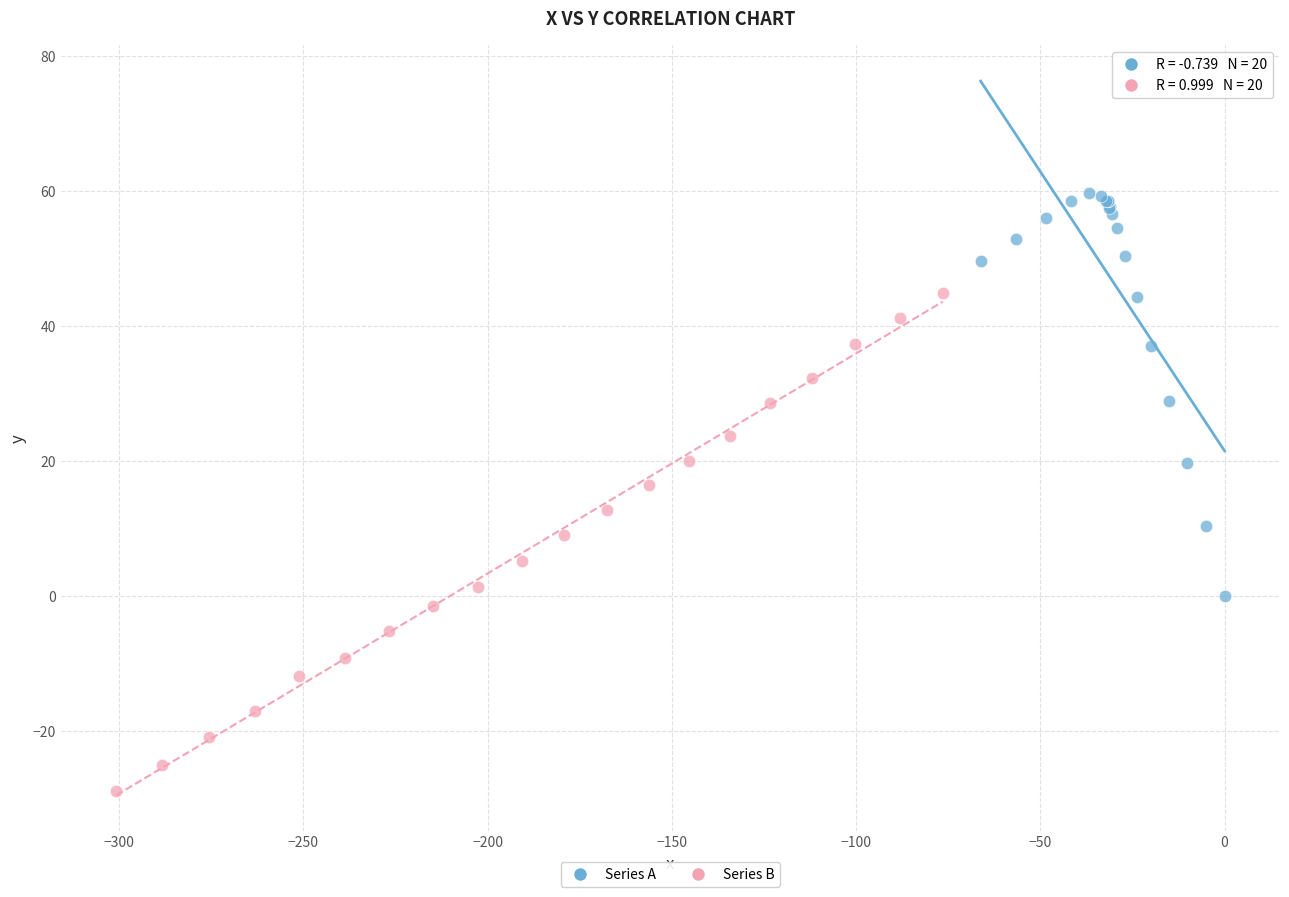

Which series has the widest spread of Y values?

Series B